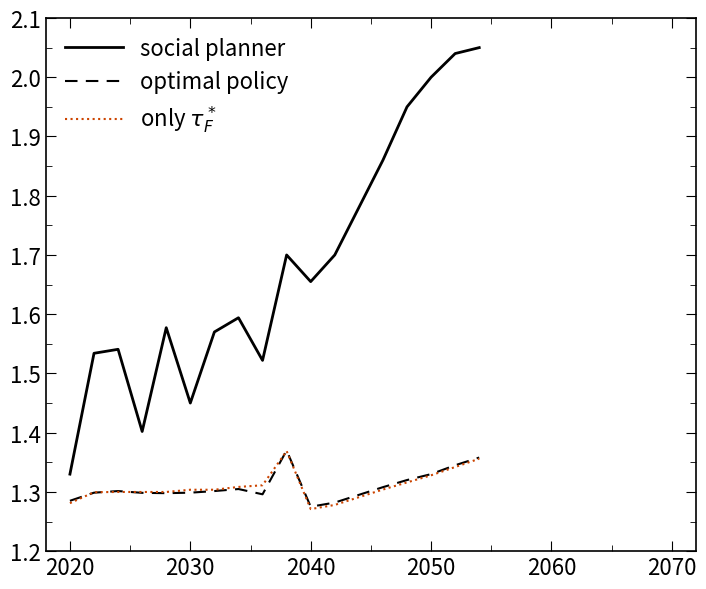

Which series has the widest spread of values?

social planner